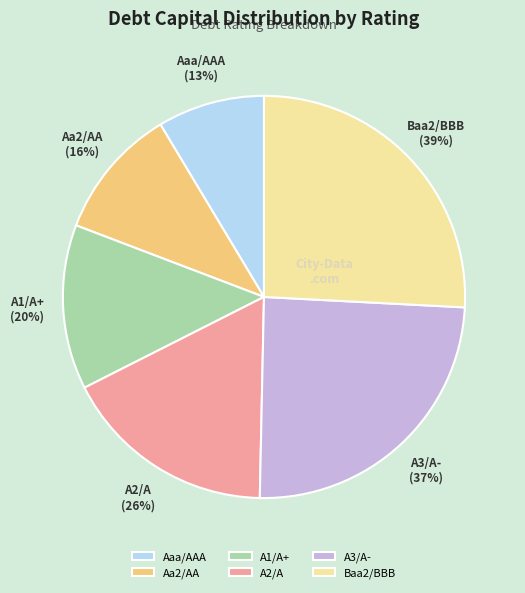

Does any single category account for the majority?

No